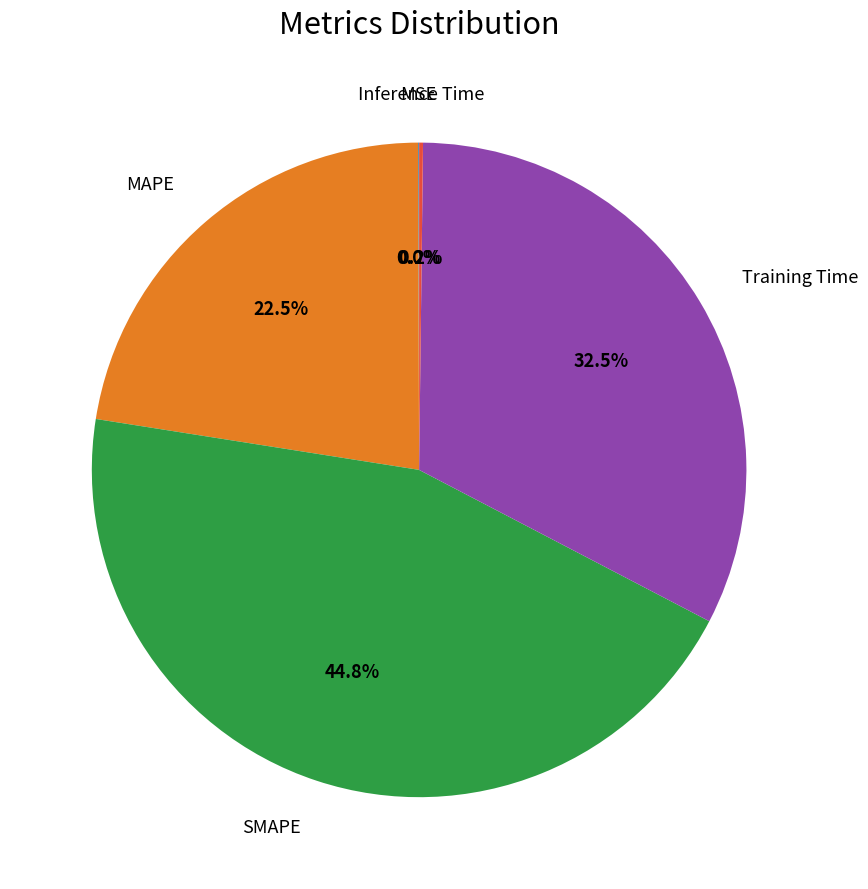

Does any single category account for the majority?

No